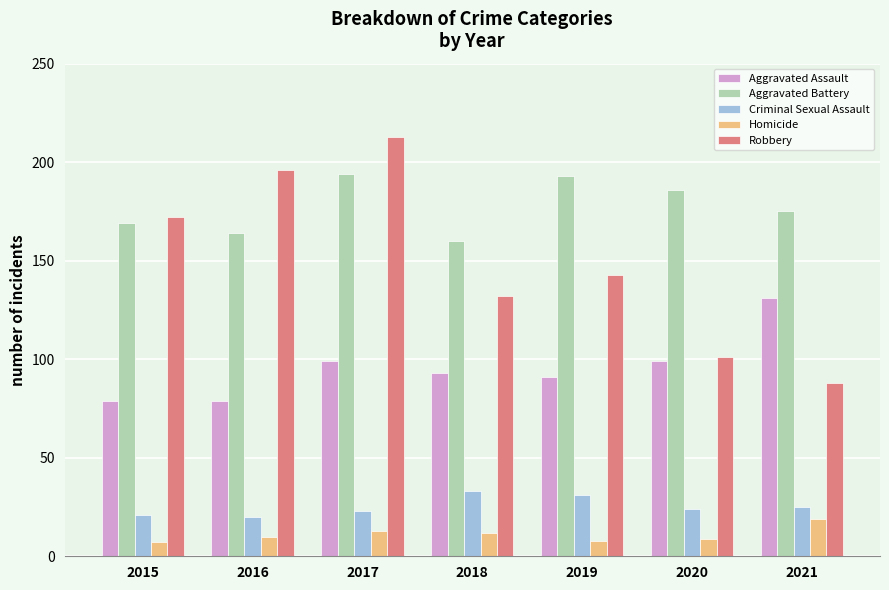

What is the maximum value shown in the chart?

213